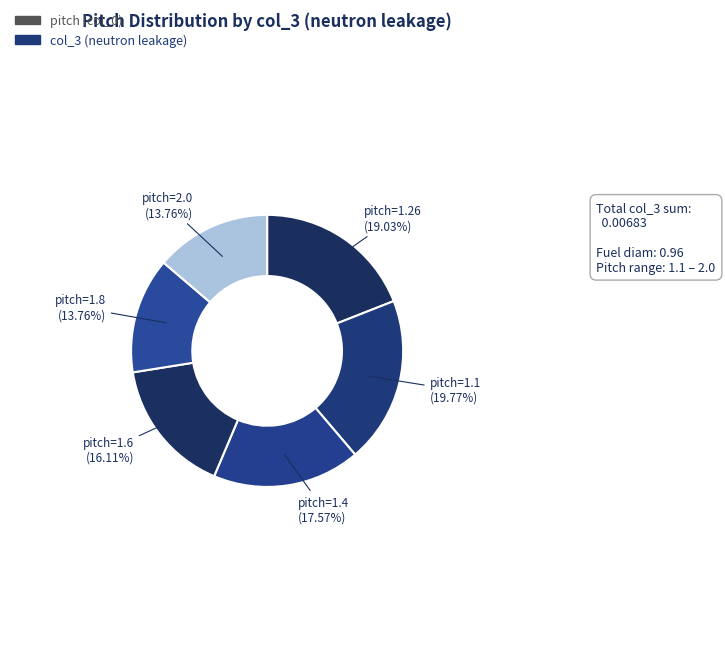

Does any single category account for the majority?

No